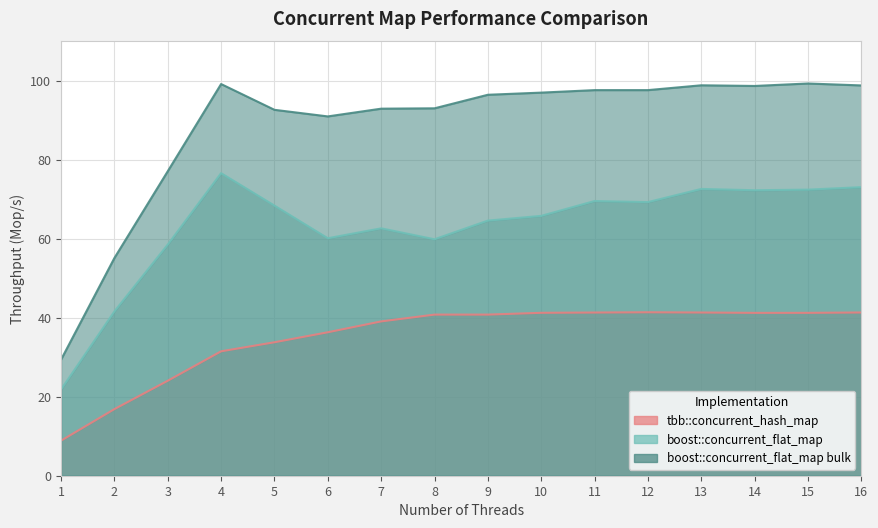

Does the chart have visible grid lines?

Yes